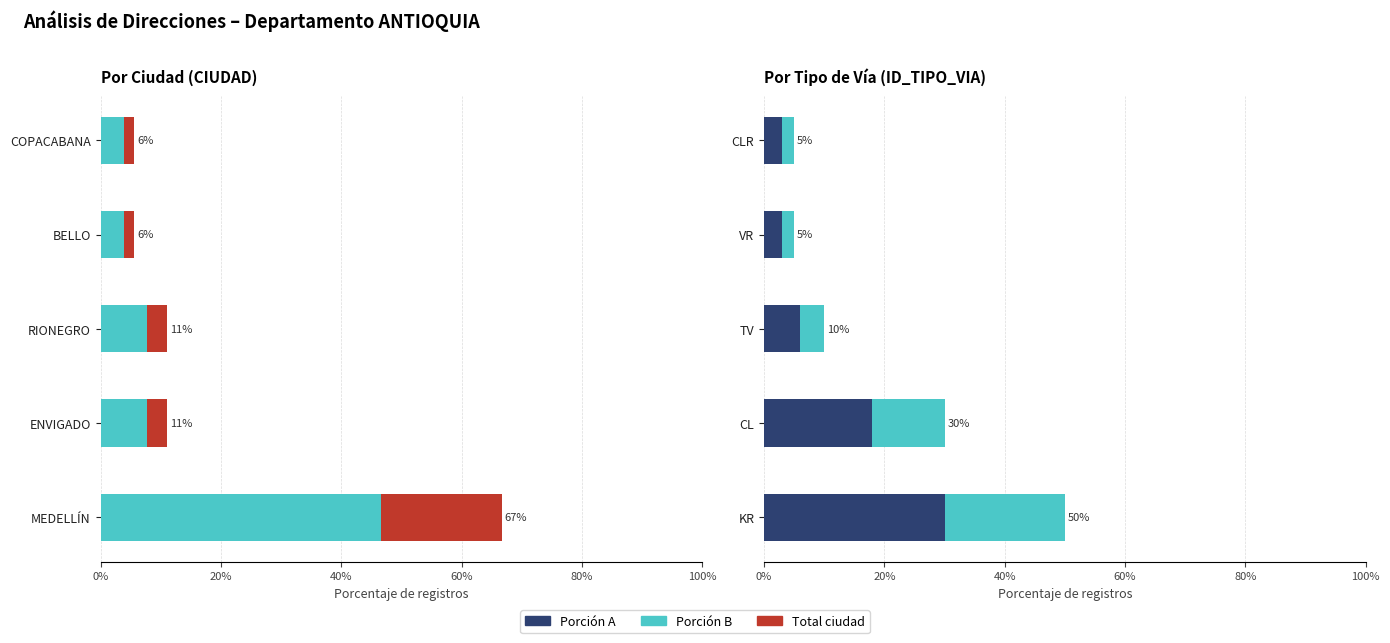

How many data points does each series have?

5